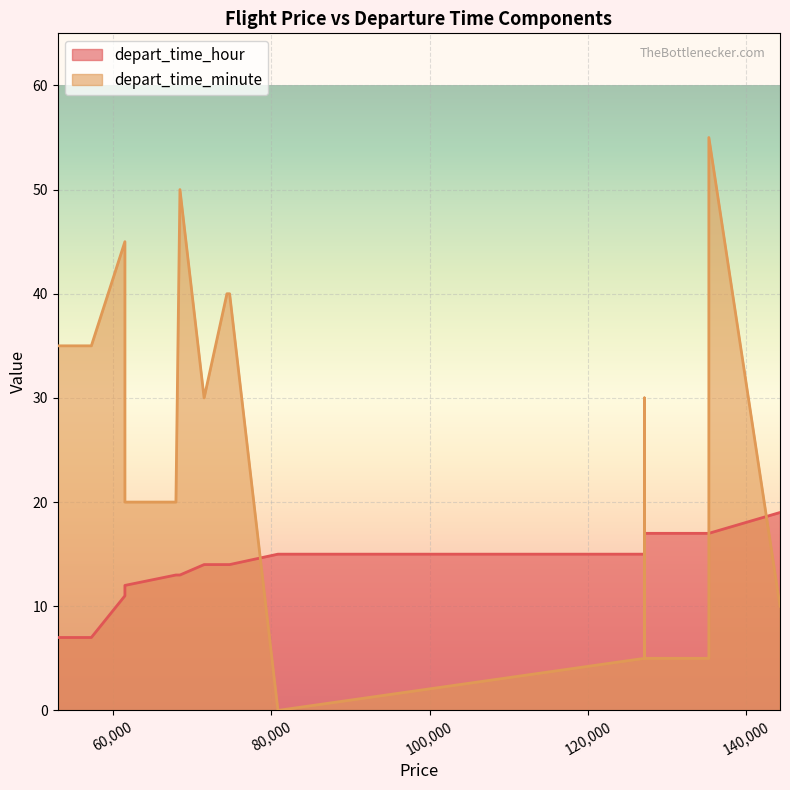

True or false: depart_time_minute and depart_time_hour intersect in this chart.

True